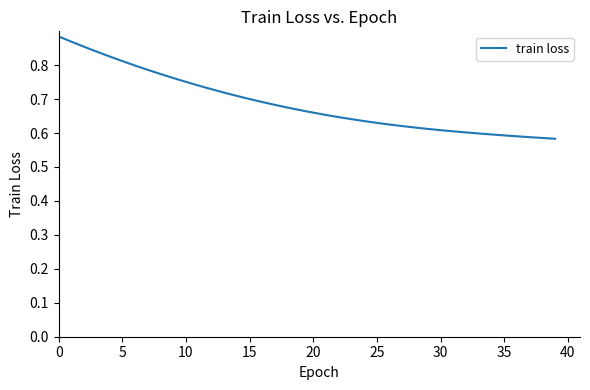

What is the difference between the maximum and minimum values?

0.3